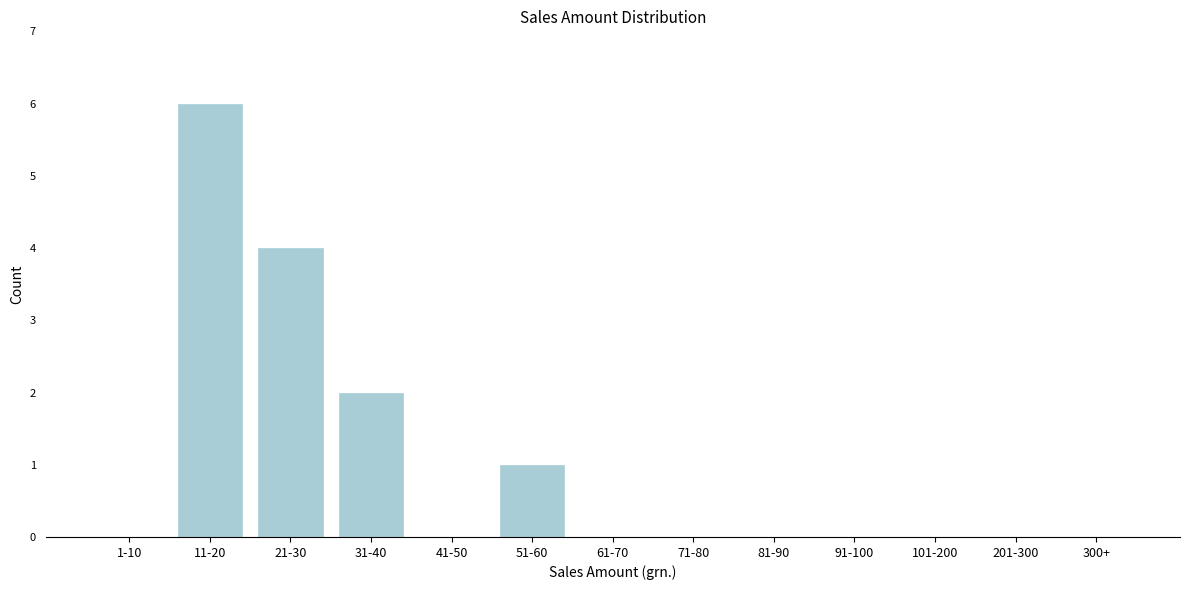

Reading left to right, what are all the values shown in this chart?

1-10=0	11-20=6	21-30=4	31-40=2	41-50=0	51-60=1	61-70=0	71-80=0	81-90=0	91-100=0	101-200=0	201-300=0	300+=0